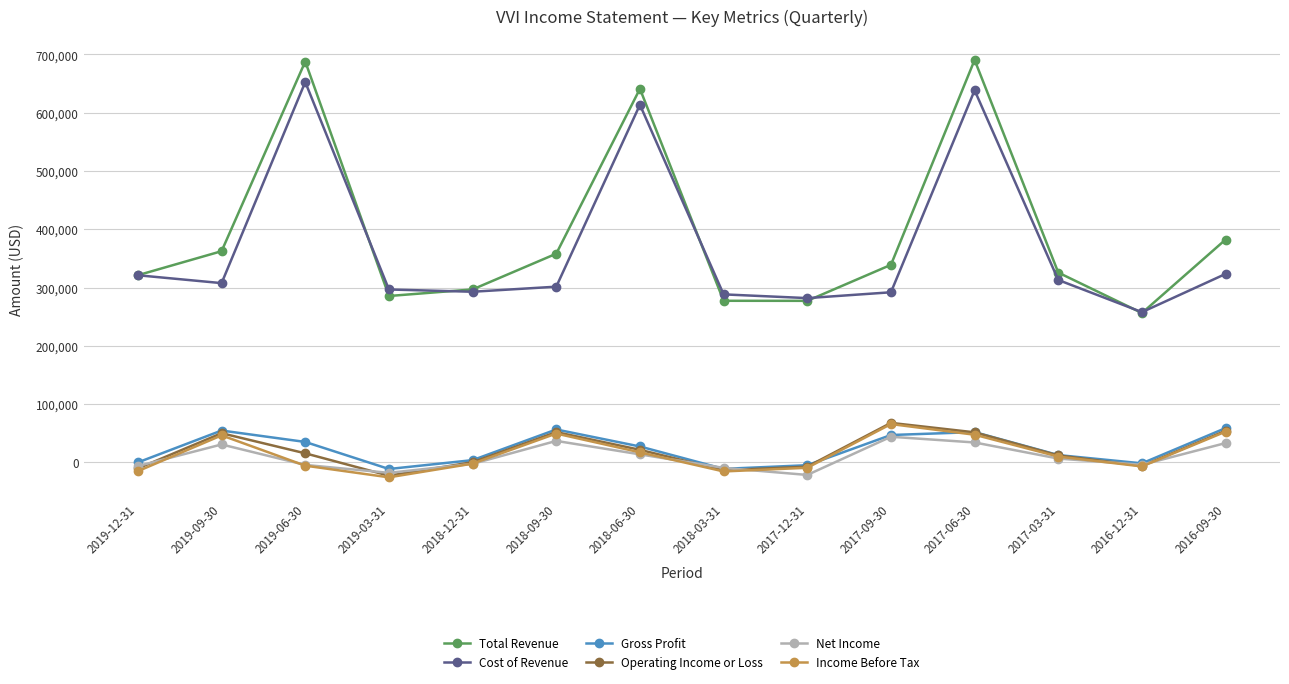

The value of Income Before Tax at 2018-09-30 is 49600. True or false?

True